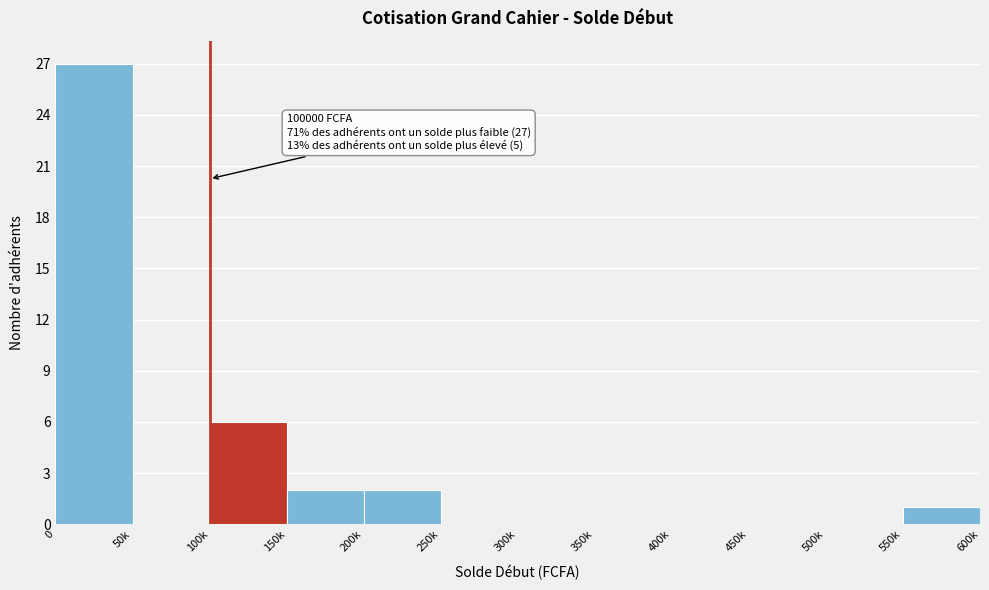

Reading left to right, what are all the values shown in this chart?

0=27	50k=0	100k=6	150k=2	200k=2	250k=0	300k=0	350k=0	400k=0	450k=0	500k=0	550k=1